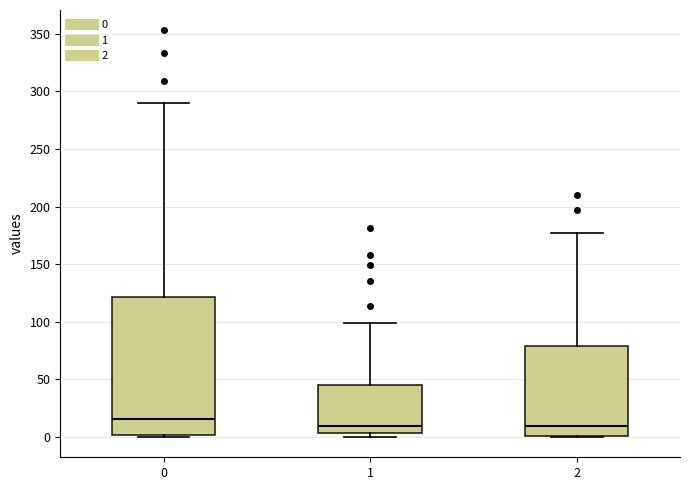

Which box is the tallest, from its lower edge to its upper edge?

0